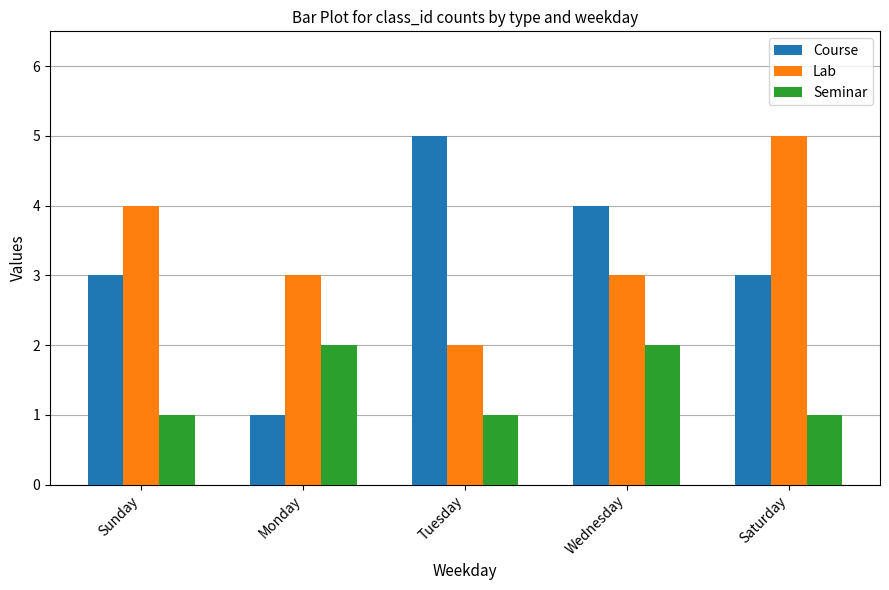

Count the Lab values in the range 3 to 4.

3